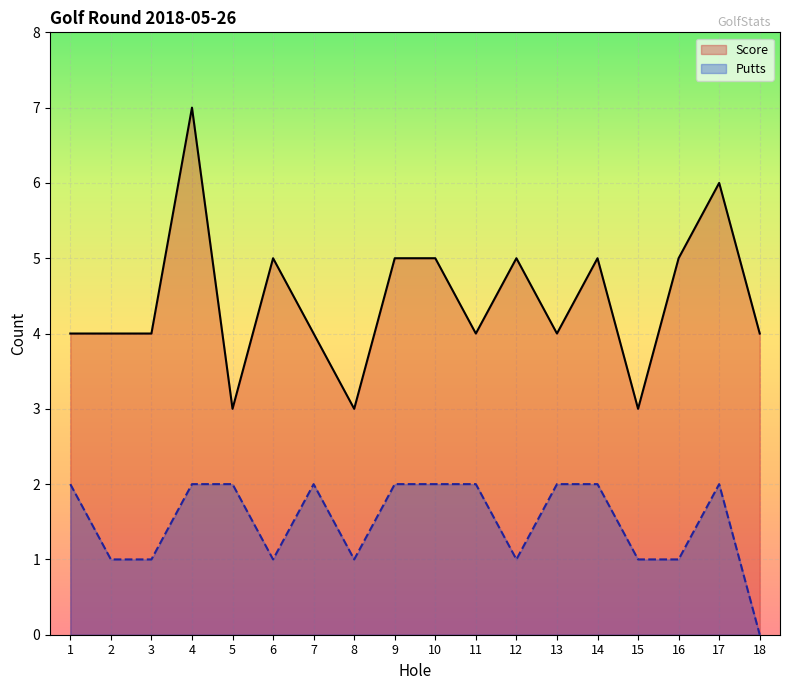

What is the difference between the highest and lowest values at 10?

3